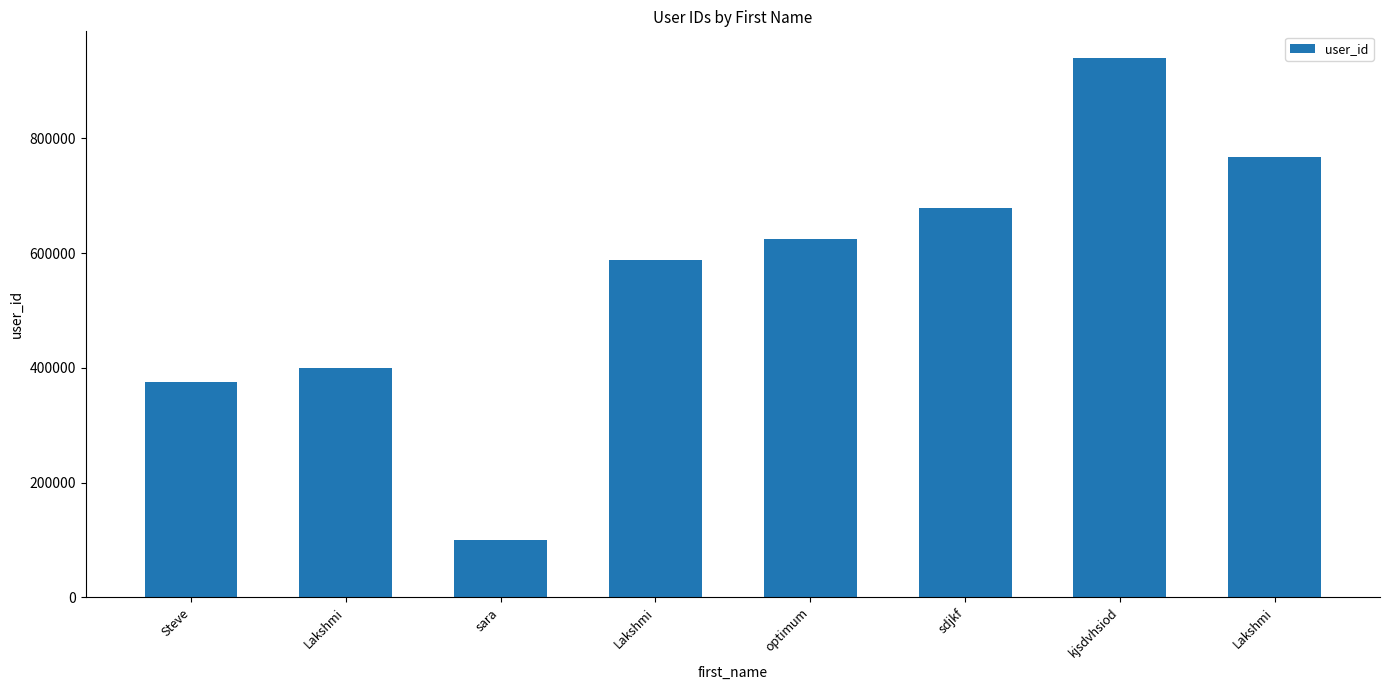

Does the chart contain stacked bars?

No